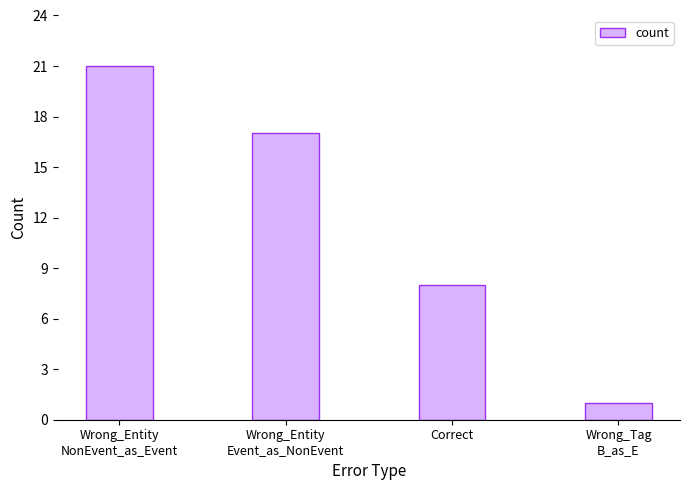

Reading right to left, what are all the values shown in this chart?

Wrong_Tag
B_as_E=1	Correct=8	Wrong_Entity
Event_as_NonEvent=17	Wrong_Entity
NonEvent_as_Event=21